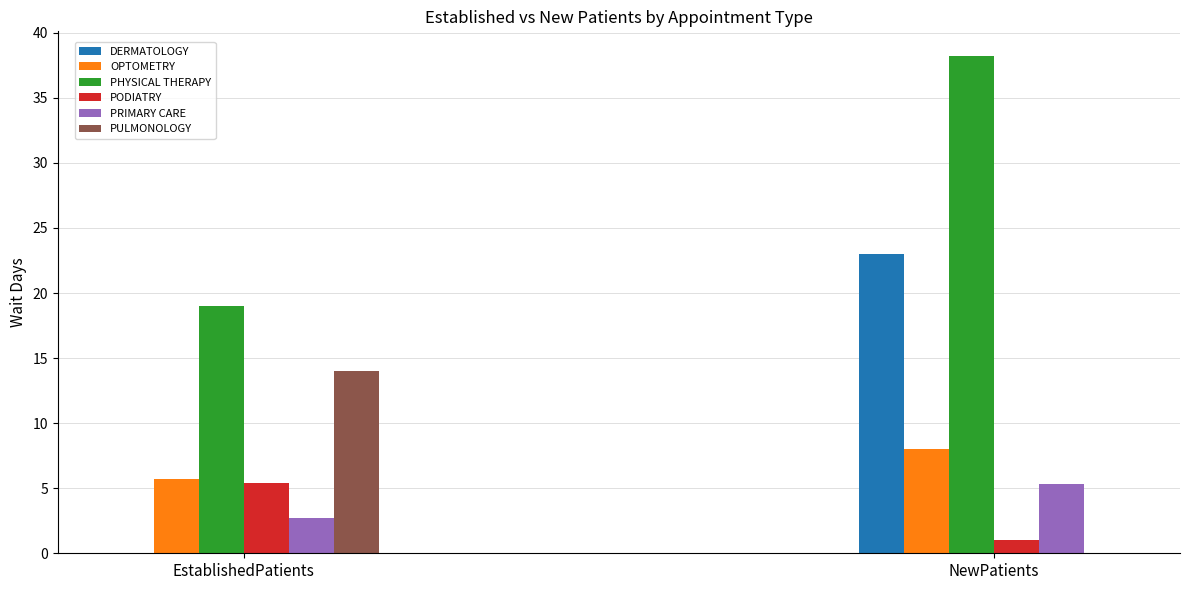

Is it true that PODIATRY equals 1.0 at NewPatients?

True